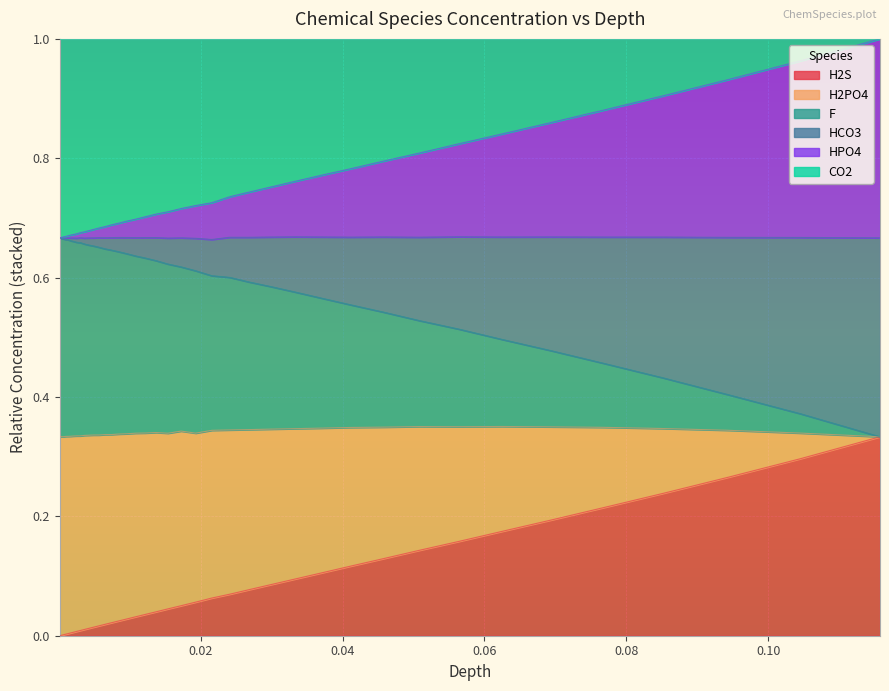

Does the chart display data point markers on the line(s)?

No